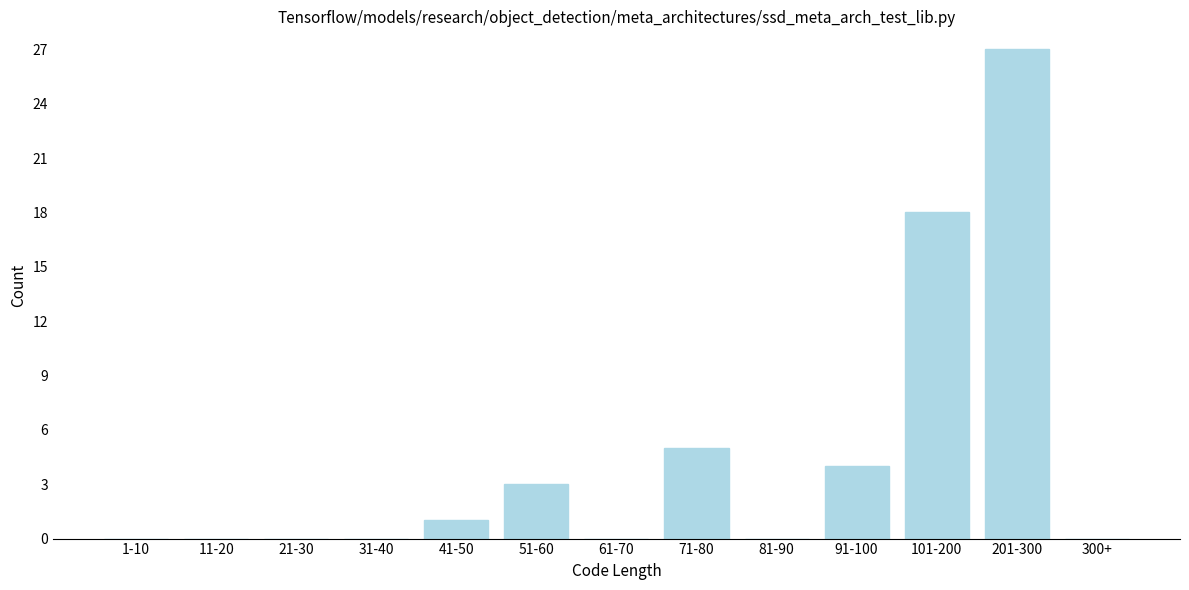

Reading left to right, transcribe all the data shown in this chart.

1-10=0	11-20=0	21-30=0	31-40=0	41-50=1	51-60=3	61-70=0	71-80=5	81-90=0	91-100=4	101-200=18	201-300=27	300+=0